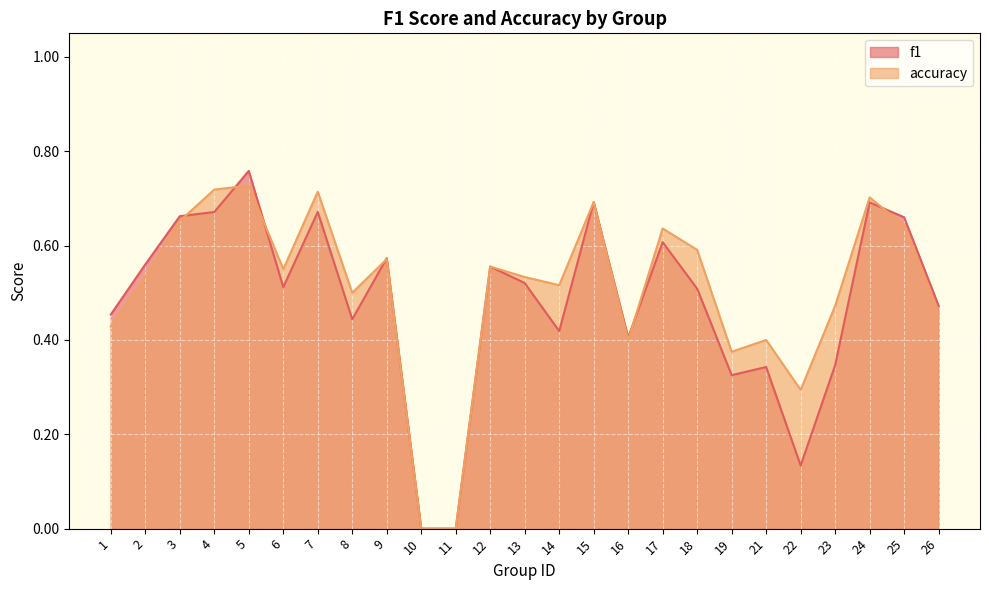

What is the value of the f1 point at the 7th from the left?

0.7